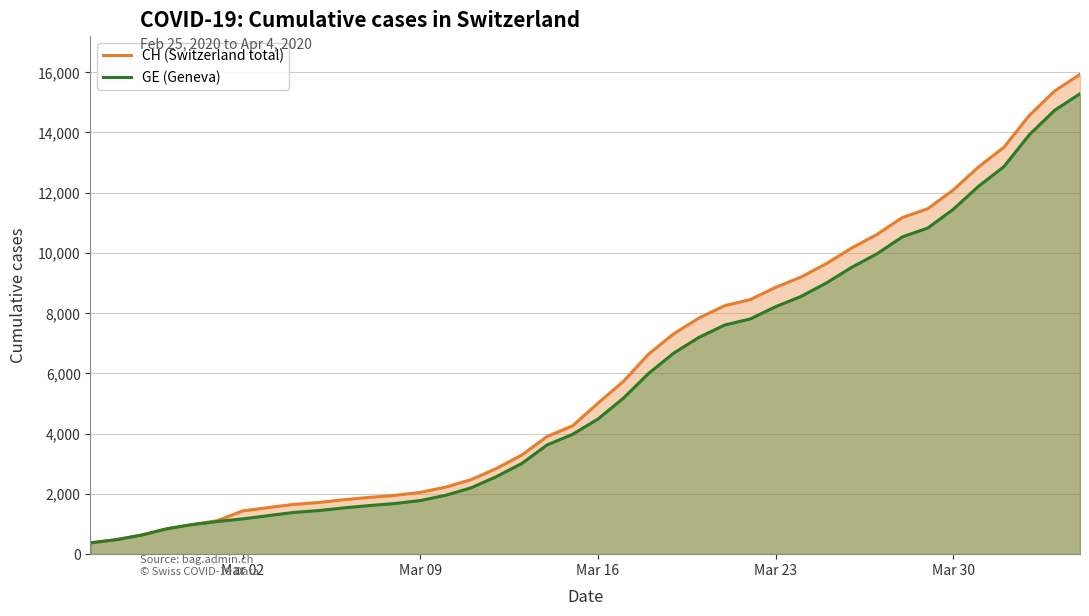

What is the value of the GE (Geneva) point at the 16th from the left?

2201